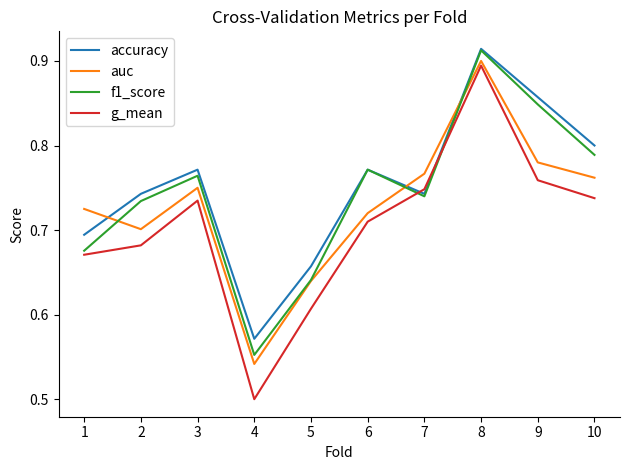

Does the chart have visible grid lines?

No